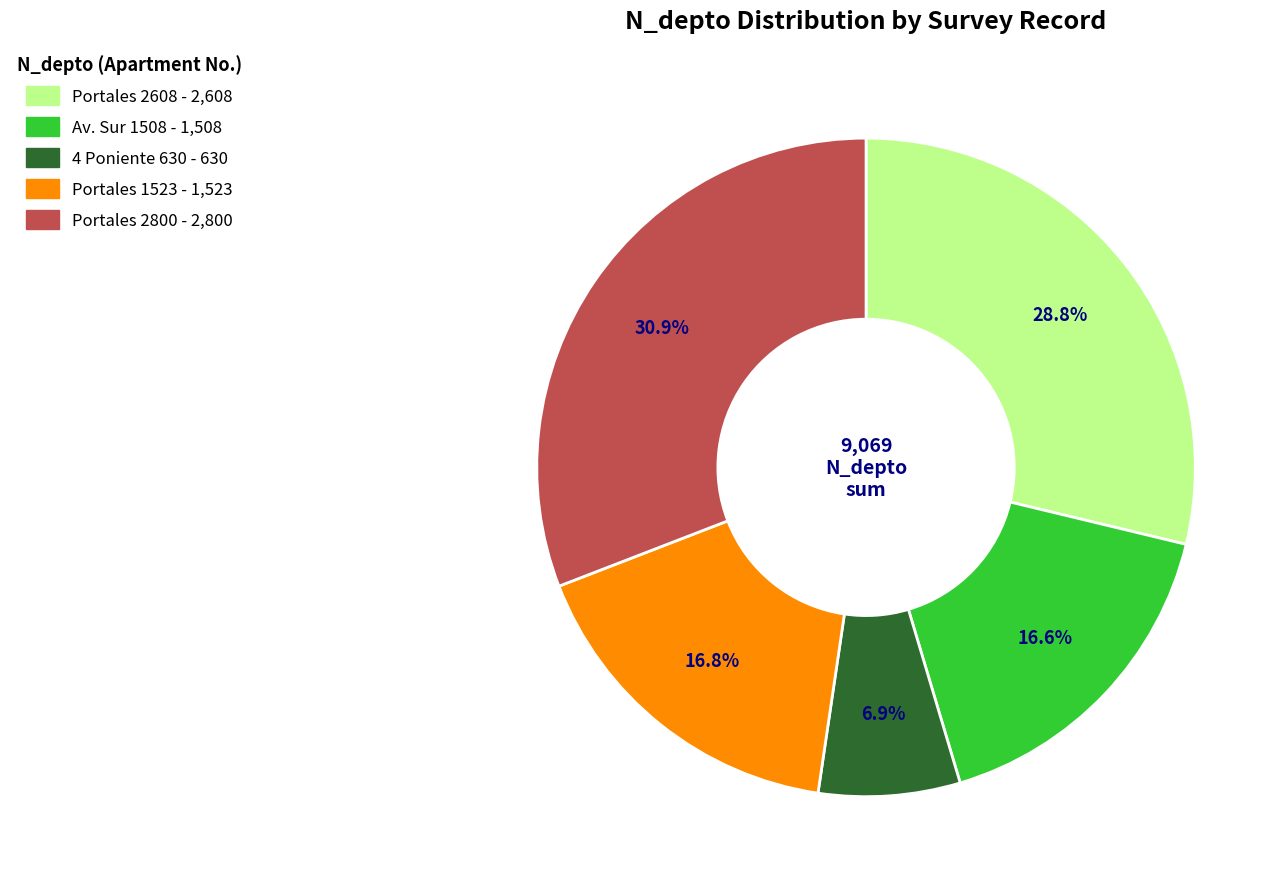

Is there a majority slice in this chart?

No